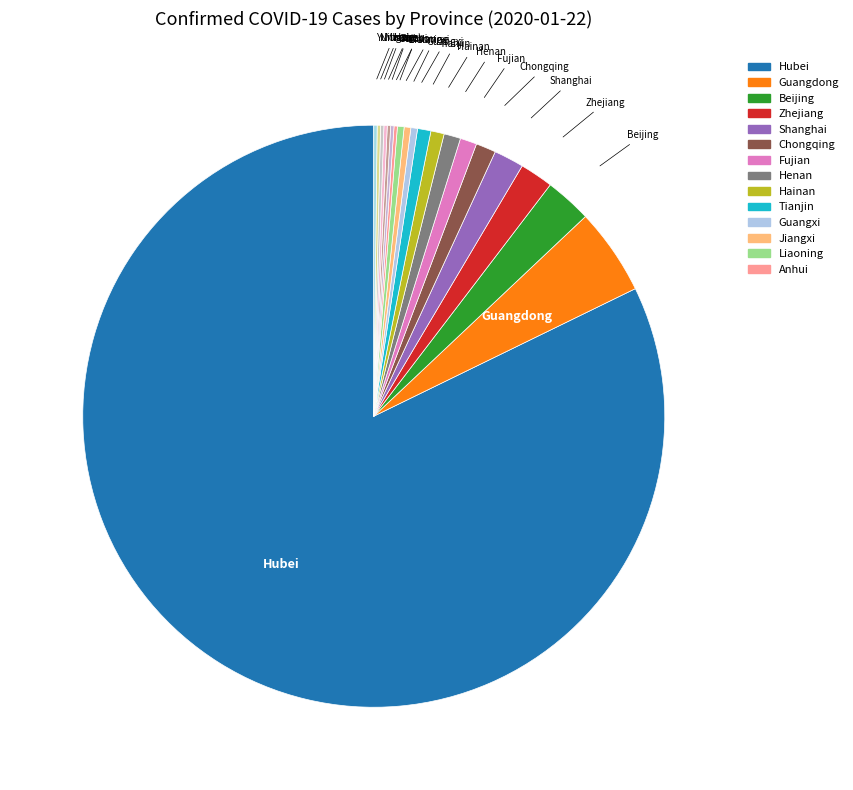

Count the number of slices in the pie.

20